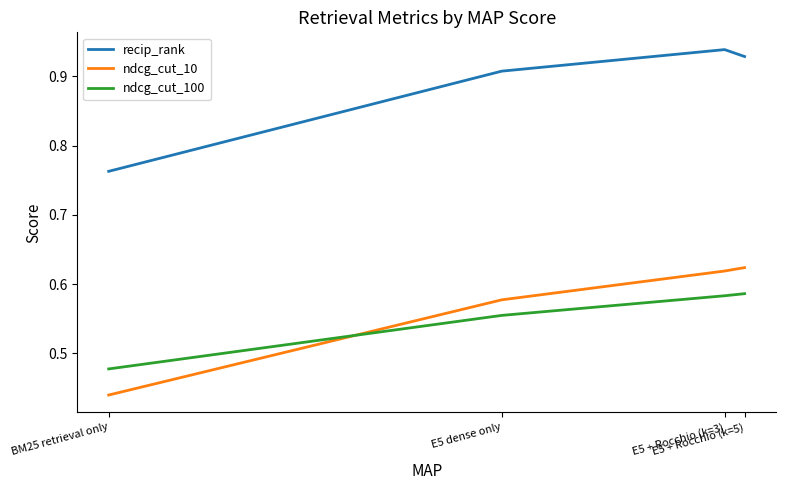

Which series has the widest spread of values?

ndcg_cut_10